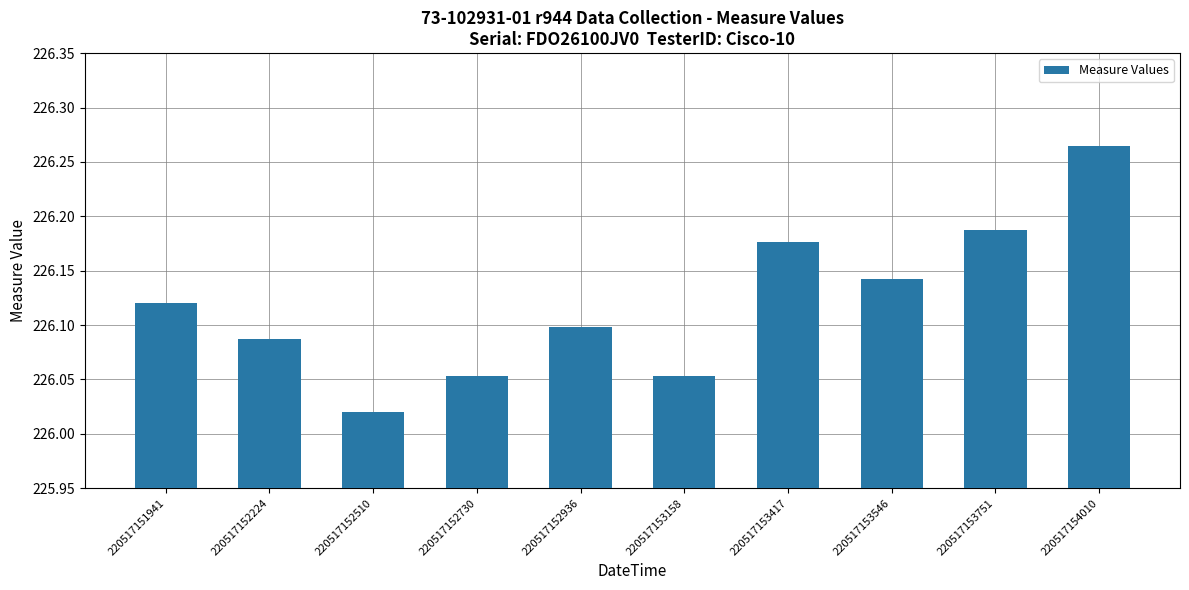

What is the ratio of the value at 220517153417 to the value at 220517152224?

1.0